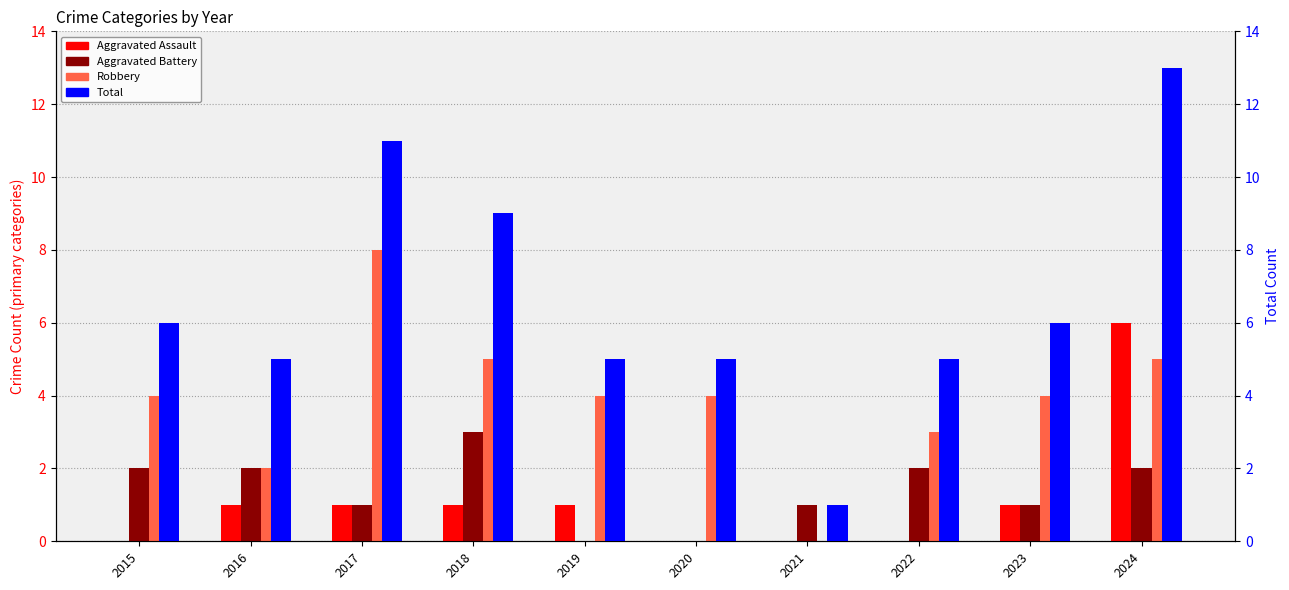

At which category is the sum across all series the highest?

2024